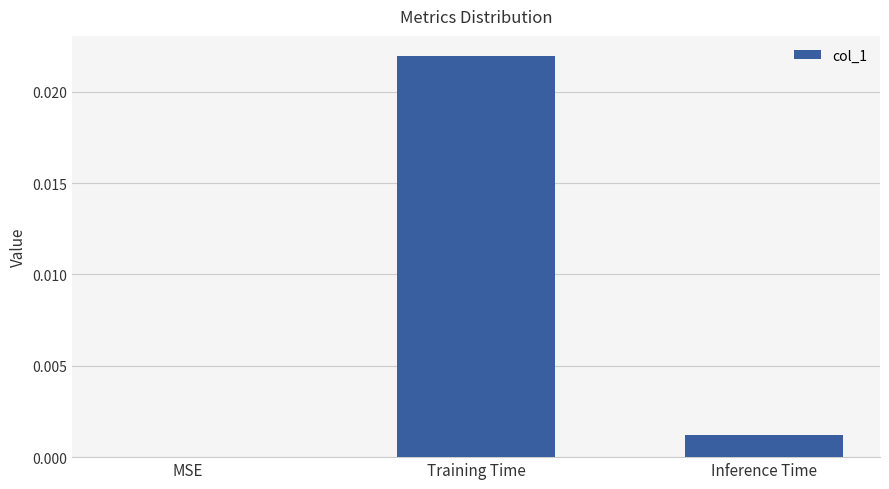

The chart shows a value of 0.0 at Training Time. True or false?

True